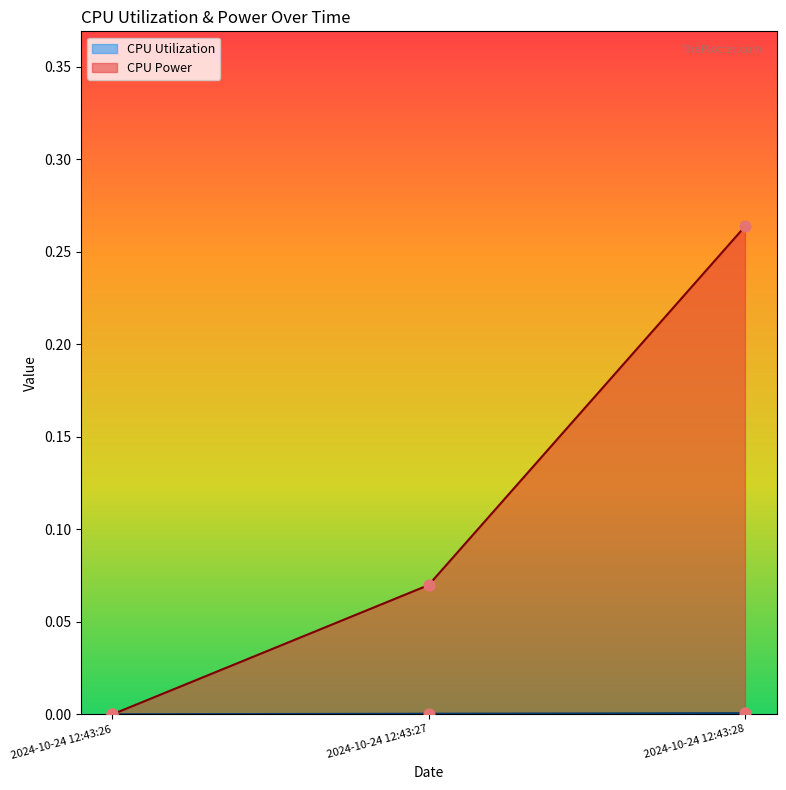

Which series has the widest spread of Y values?

CPU Power